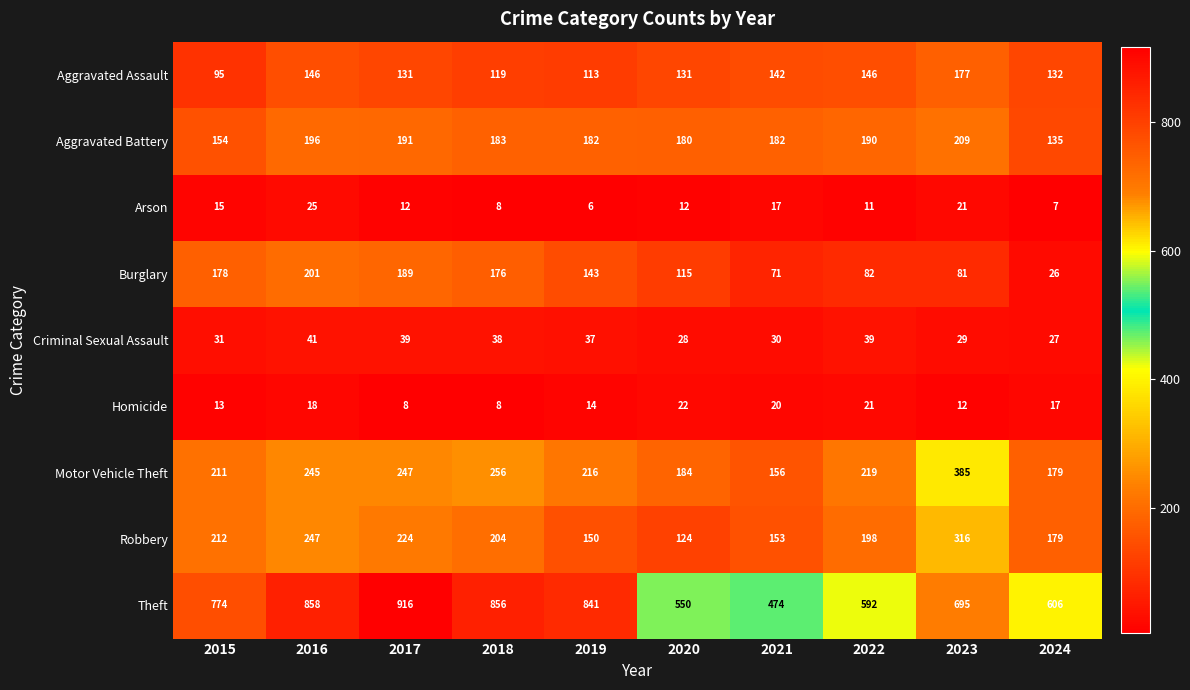

What is the maximum value for Homicide?

22